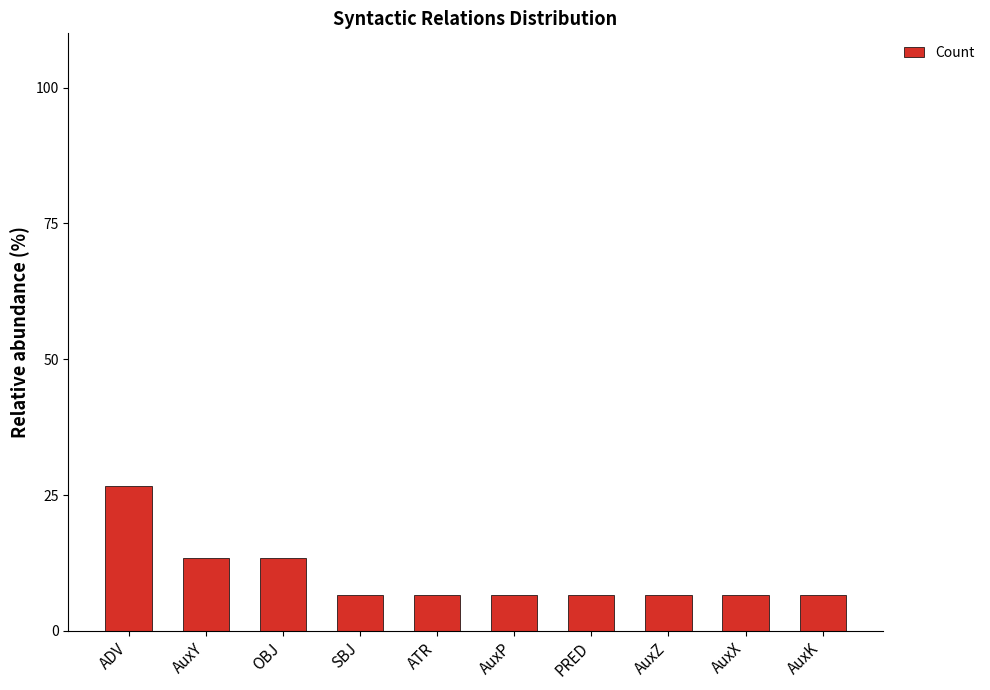

Approximately how many times larger is the value at PRED compared to AuxX?

1.0